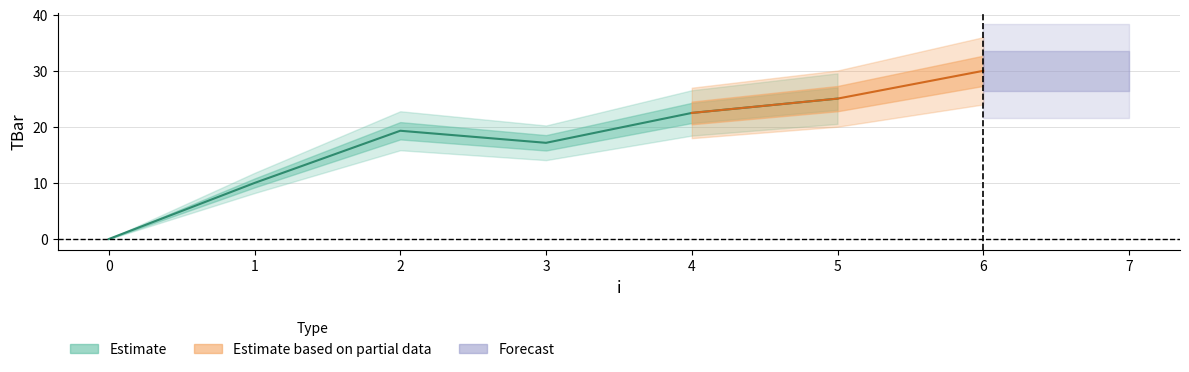

Reading left to right, what are all the values shown in this chart?

0=0.0	1=10.0	2=19.3	3=17.2	4=22.5	5=25.0	6=30.0	7=30.0